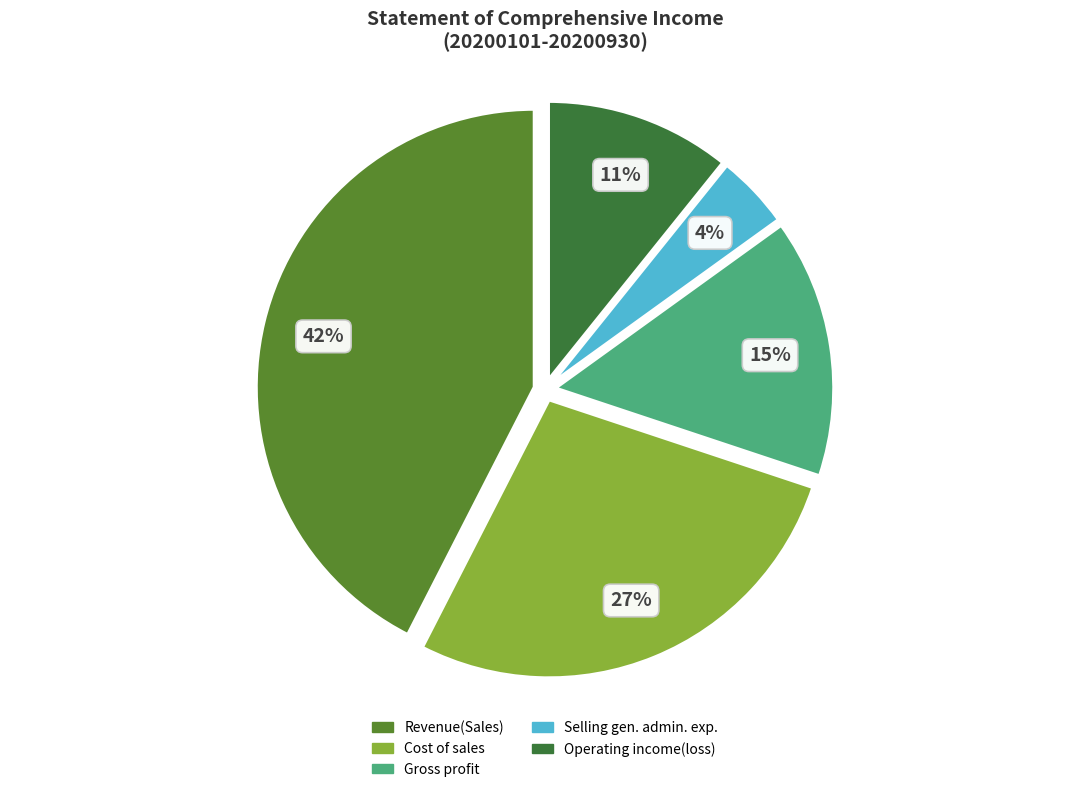

Does any single category account for the majority?

No